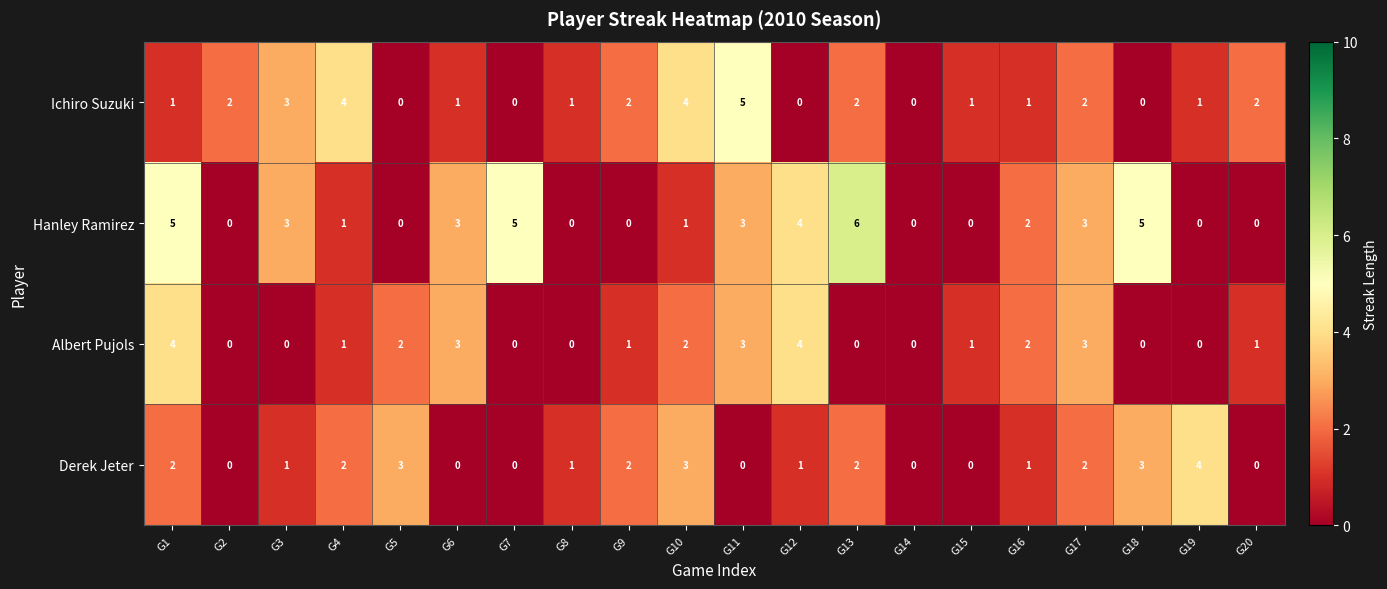

What is the approximate value of Hanley Ramirez at G1?

5